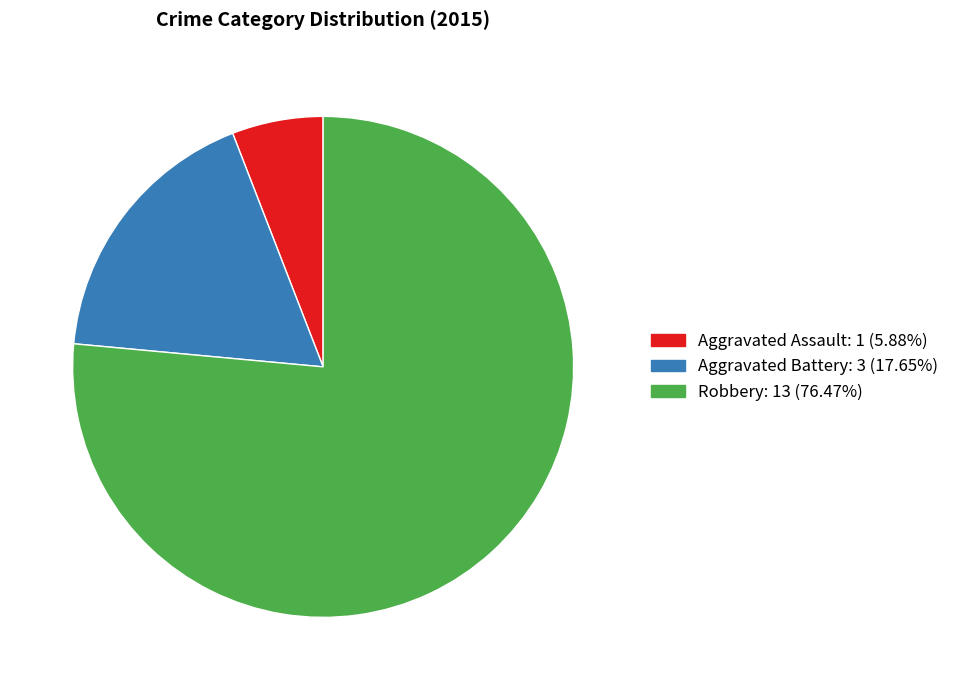

What is the largest slice in the pie chart?

Robbery